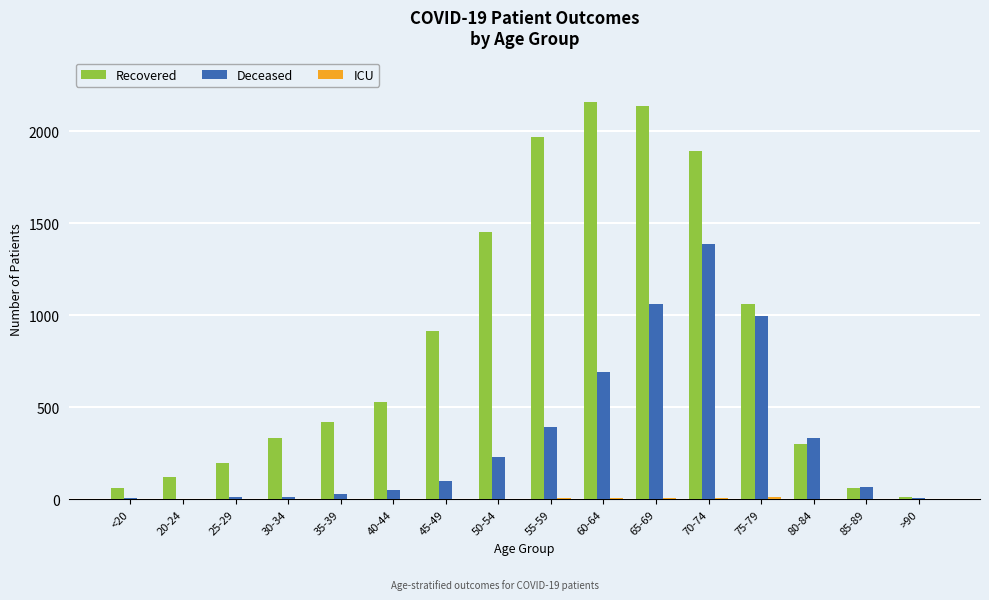

Which series has the widest spread of values?

Recovered